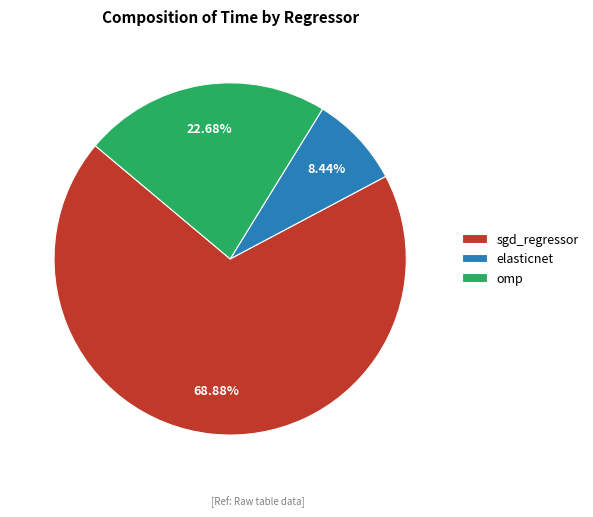

Is the sum of elasticnet and omp greater than half?

No